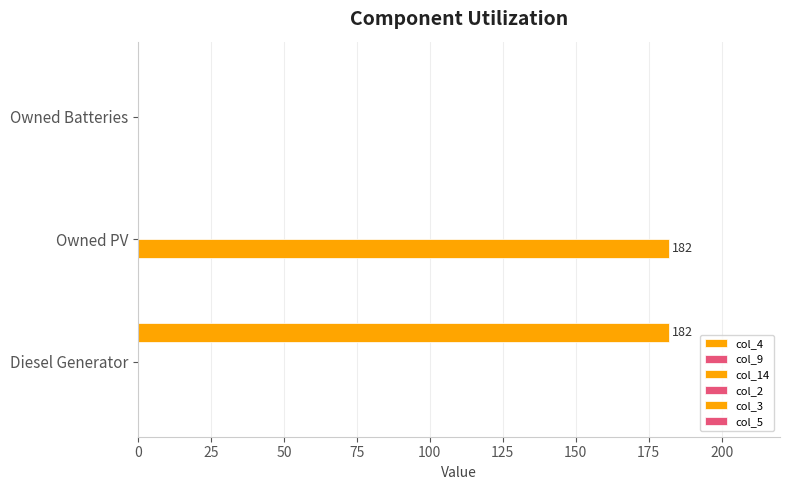

At how many categories does at least one series exceed 103?

2